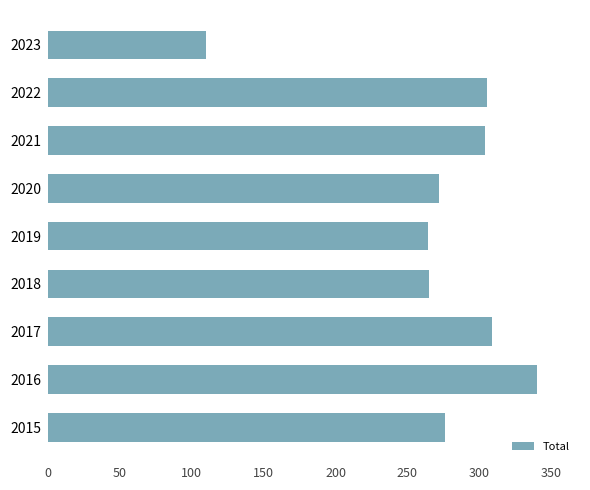

What value does the data have at 2015, to the nearest 5?

275